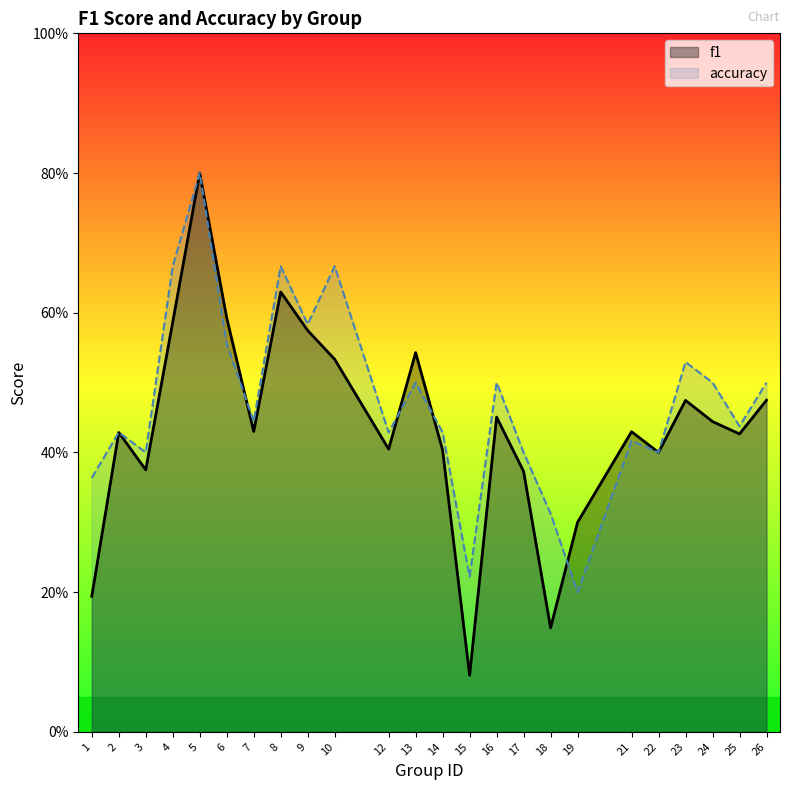

True or false: f1 and accuracy cross at least once.

True